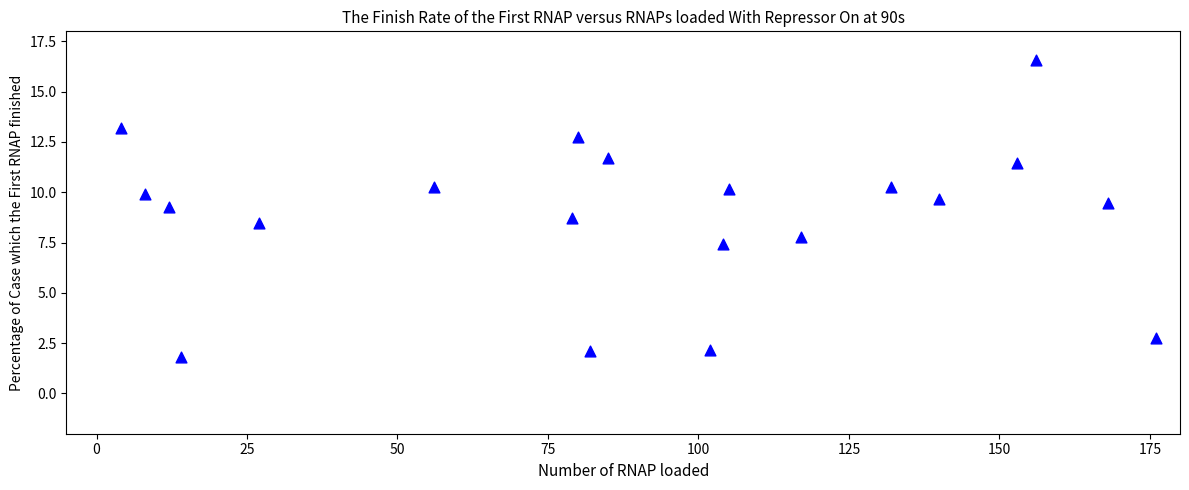

What is the range of Y values (max minus min)?

14.8